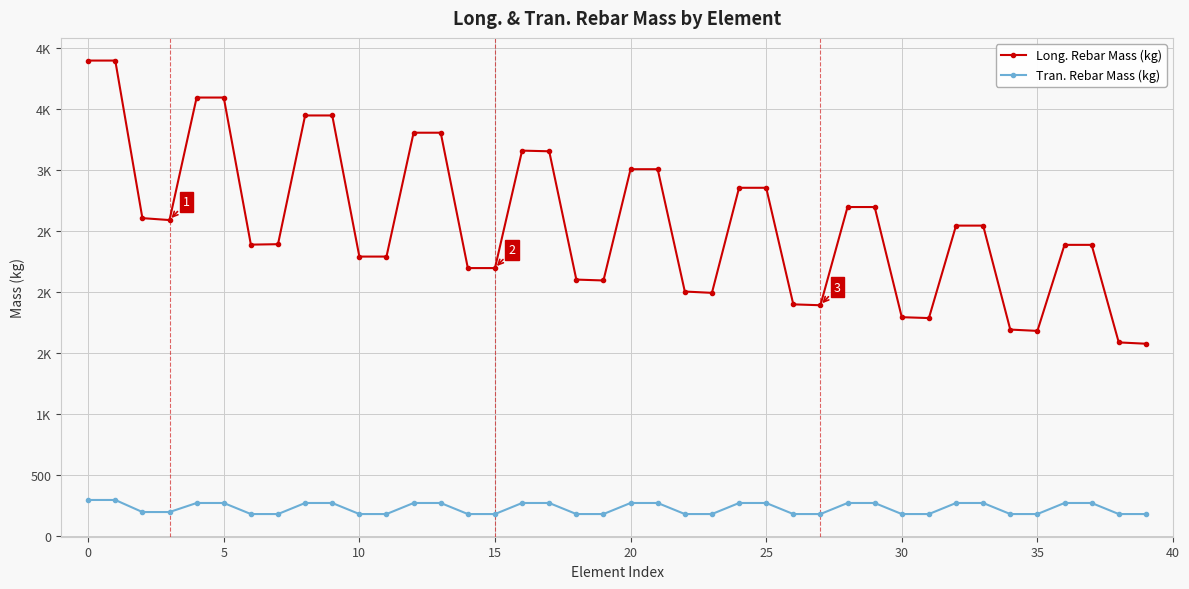

Does the chart have visible grid lines?

Yes